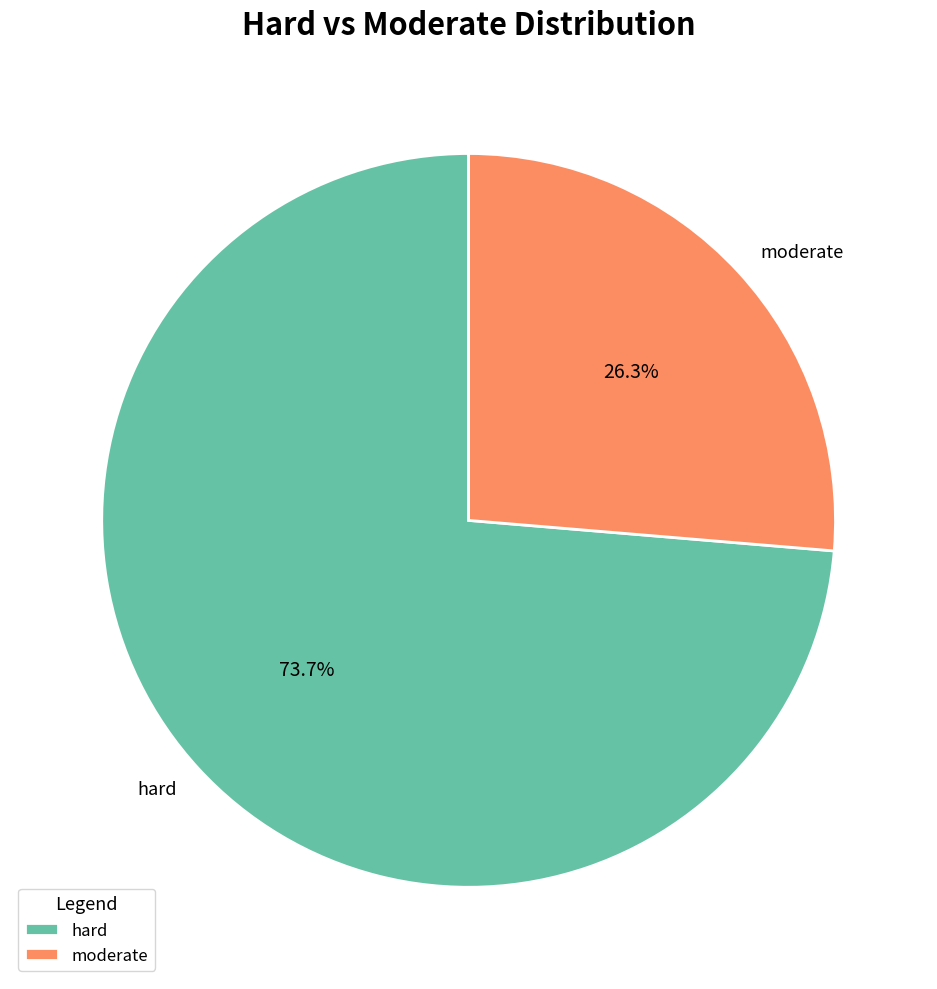

To the nearest percent, what is the average slice percentage?

50%